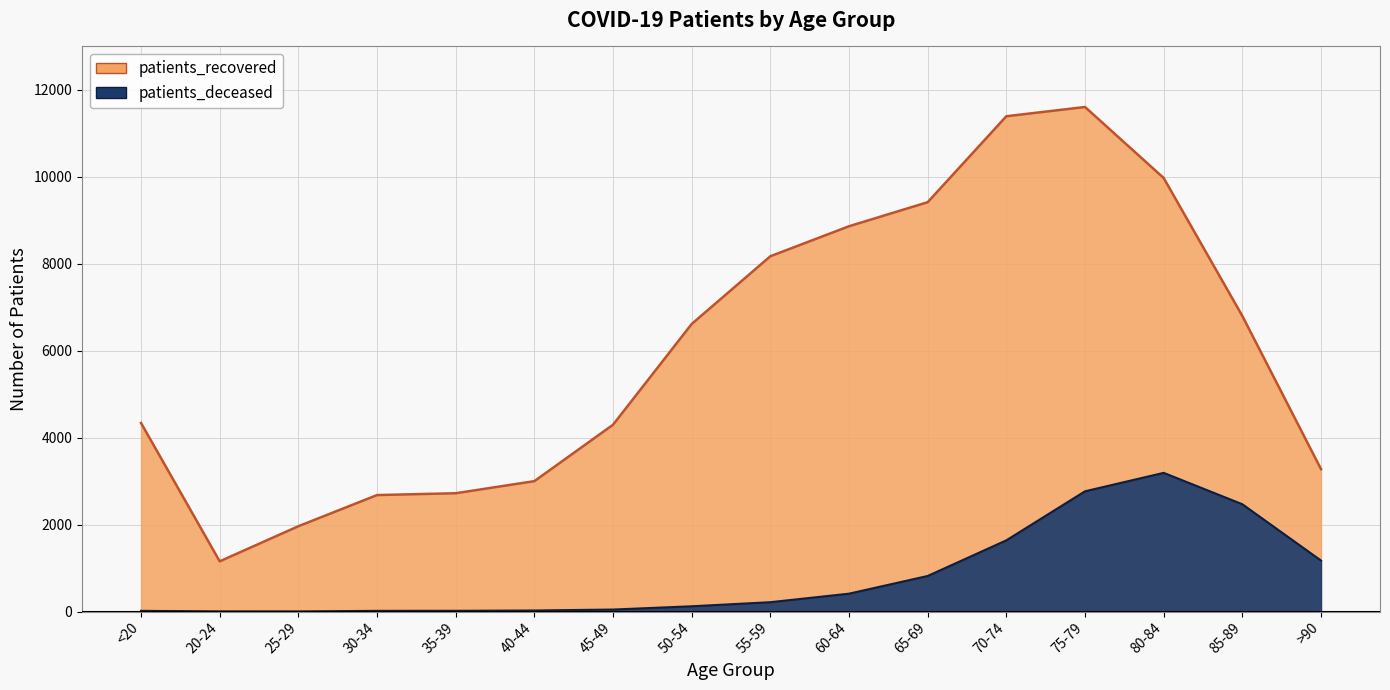

What is the difference between the highest and lowest values at 60-64?

8451